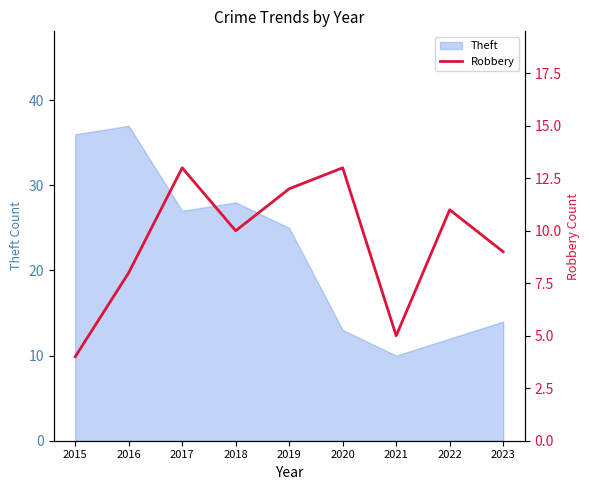

What is the highest value of the Theft series?

37